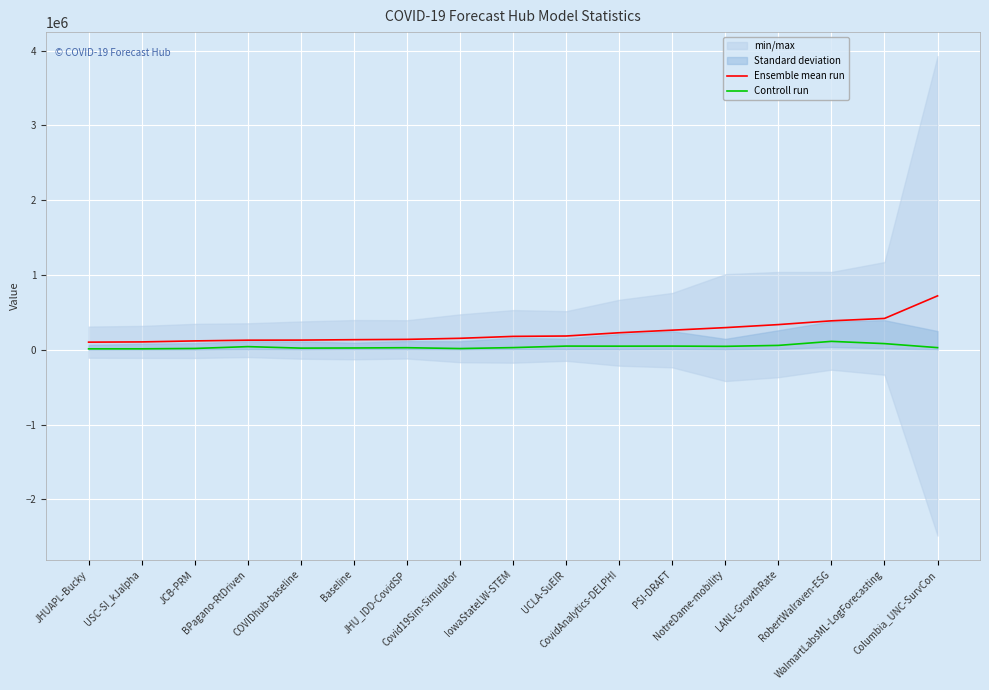

Between USC-SI_kJalpha and Baseline, which is larger?

Baseline